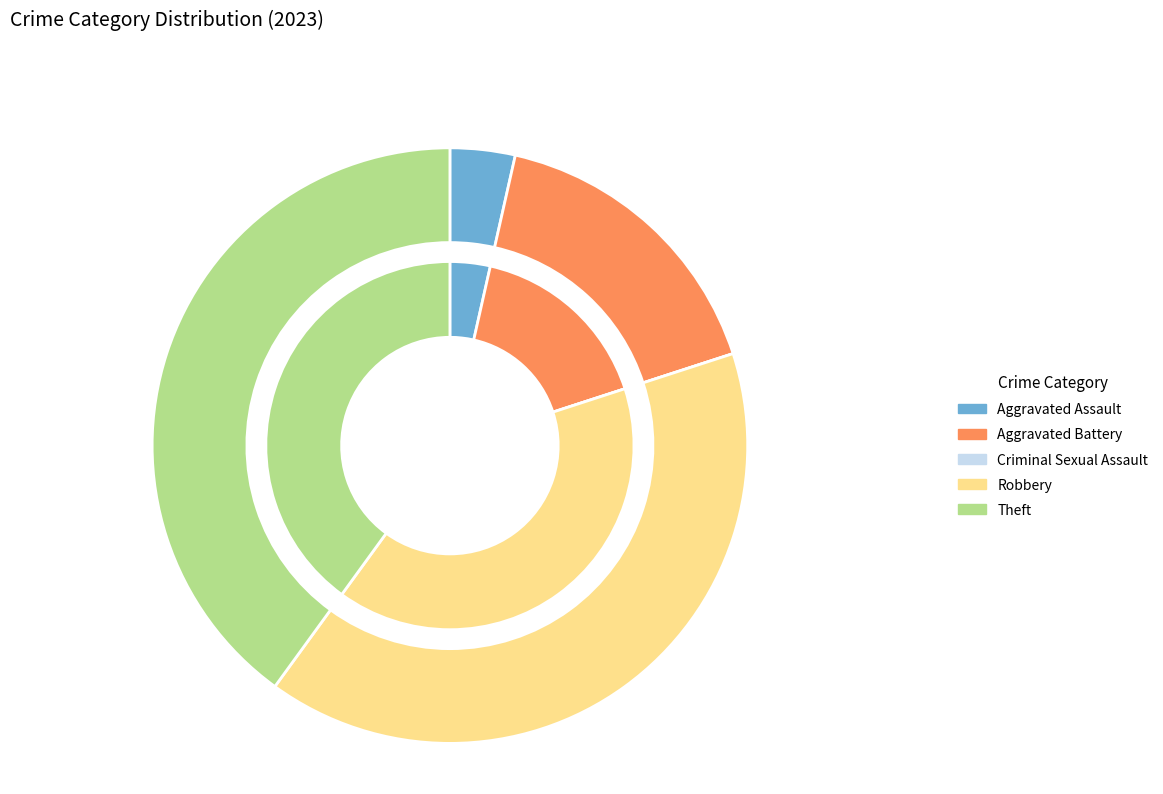

What is the change in value from Aggravated Assault to Aggravated Battery?

+11